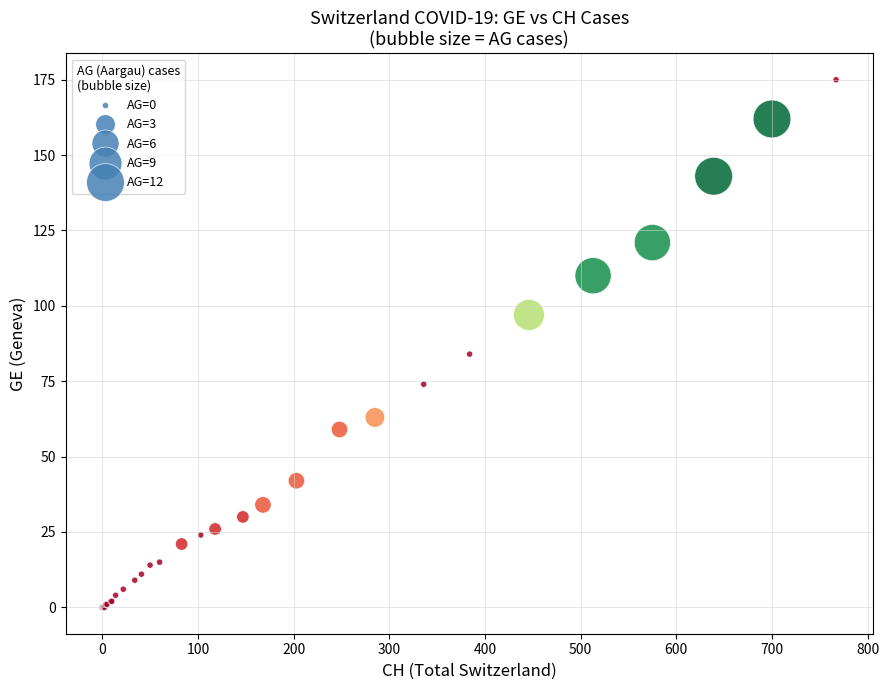

What Y value in the scatter plot is closest to 87?

84